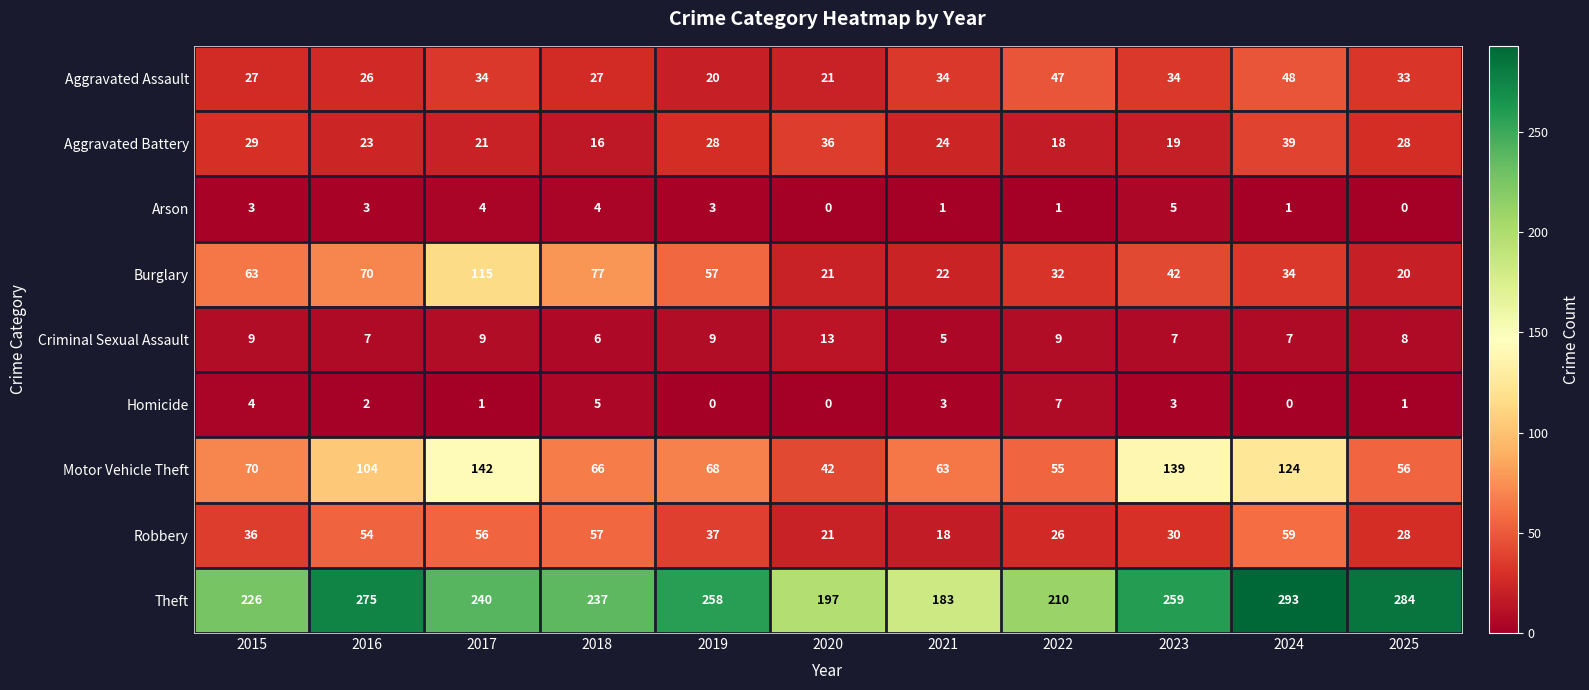

What is the greatest value displayed?

293